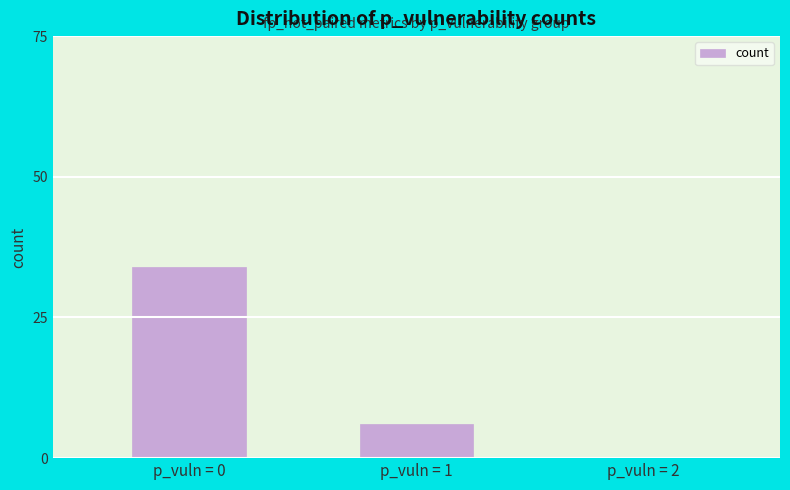

What is the change in value from p_vuln = 0 to p_vuln = 2?

-34